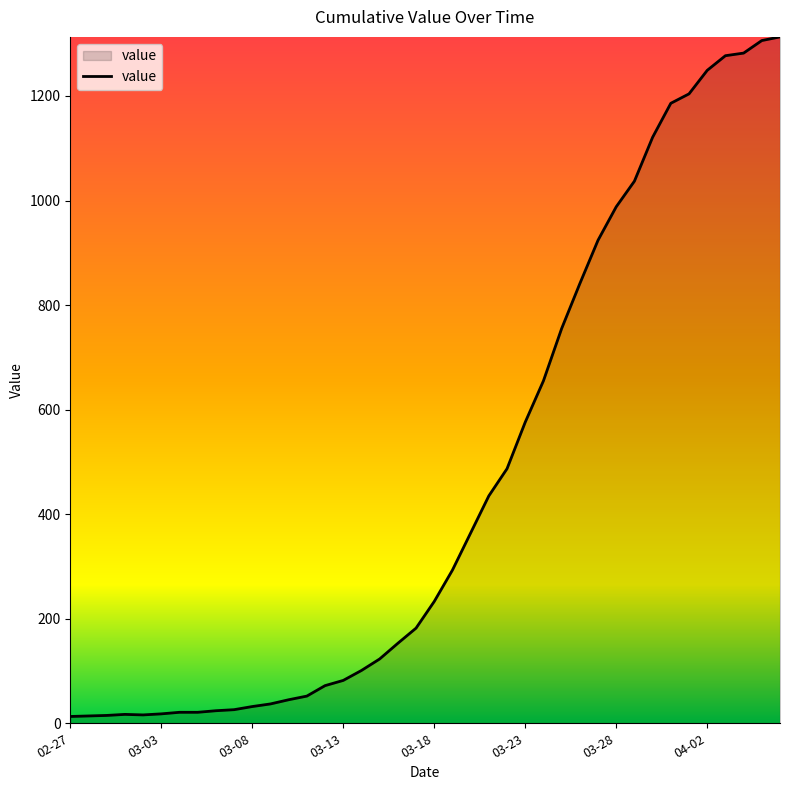

What is the maximum value shown in the chart?

1313